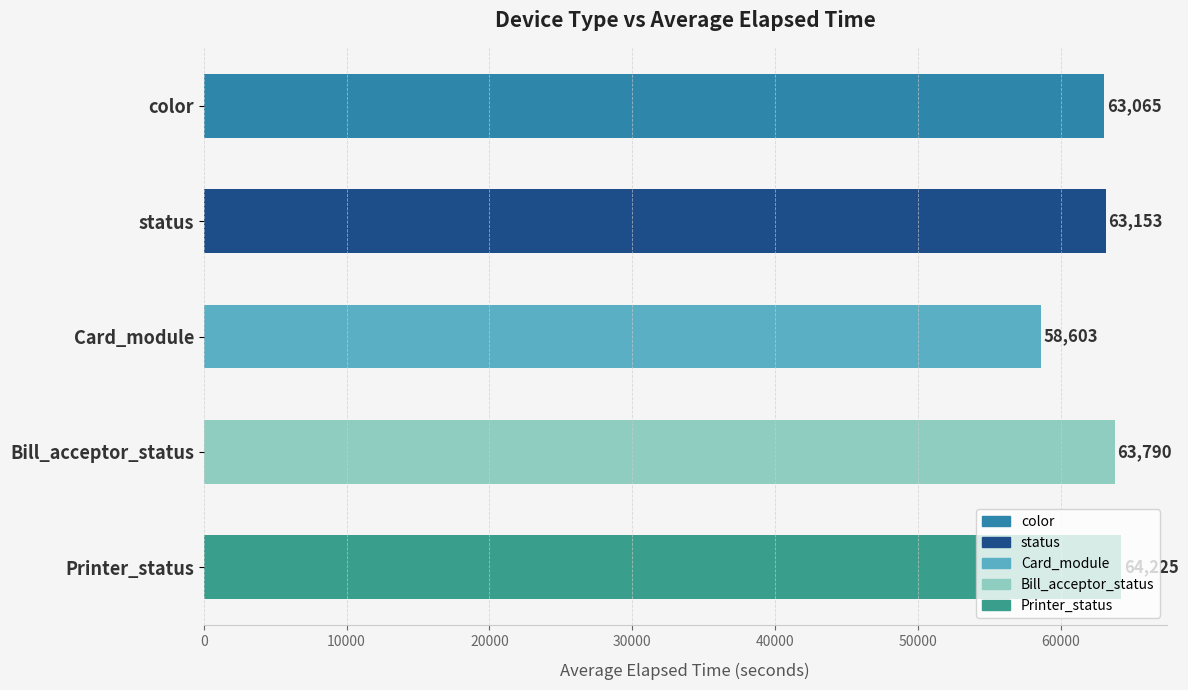

At which category does the chart reach its minimum across all series?

Card_module